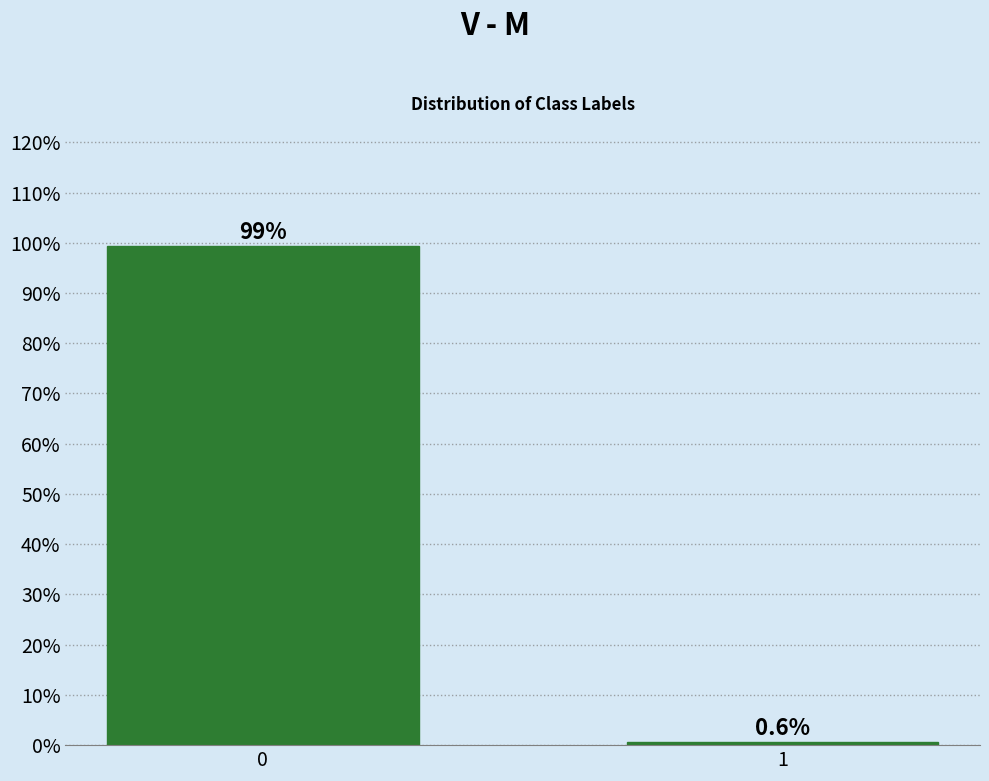

Reading left to right, what are all the values shown in this chart?

0=99.4	1=0.6